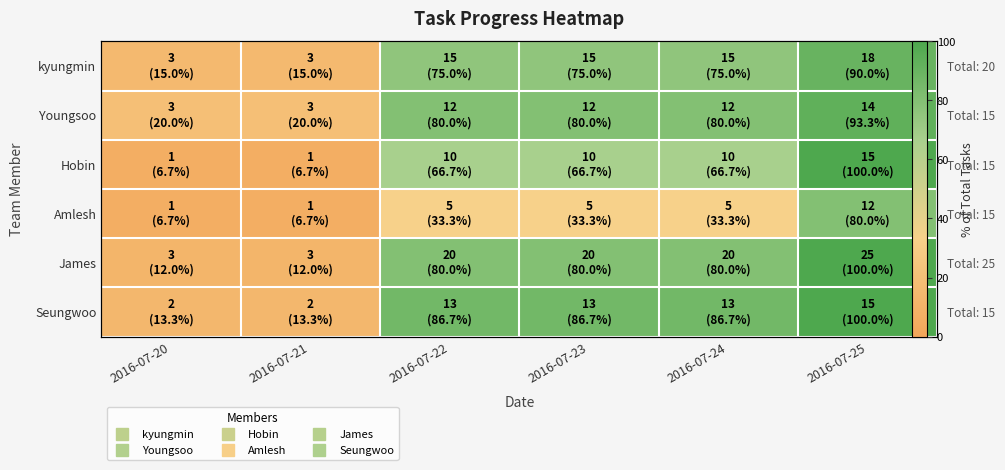

What is the average value of the kyungmin series?

57.5